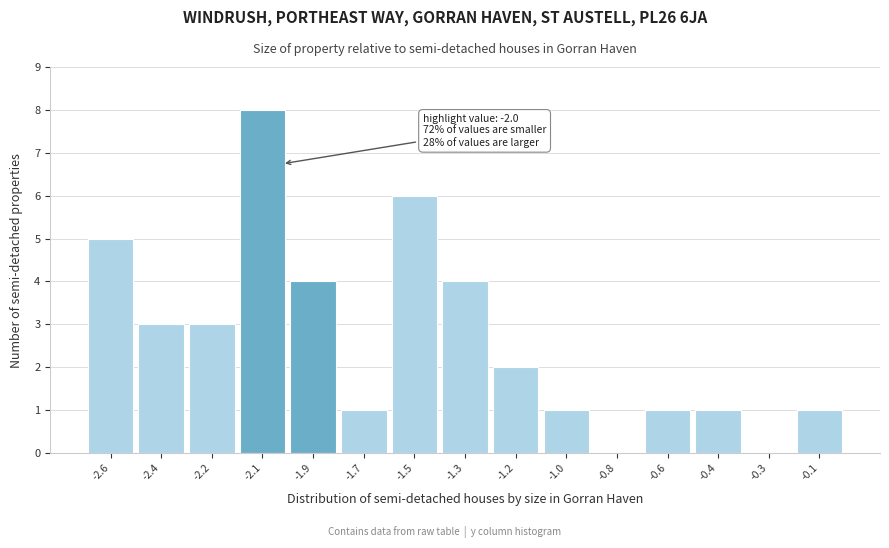

Reading left to right, list all the values displayed in this chart.

-2.6=5	-2.4=3	-2.2=3	-2.1=8	-1.9=4	-1.7=1	-1.5=6	-1.3=4	-1.2=2	-1.0=1	-0.8=0	-0.6=1	-0.4=1	-0.3=0	-0.1=1